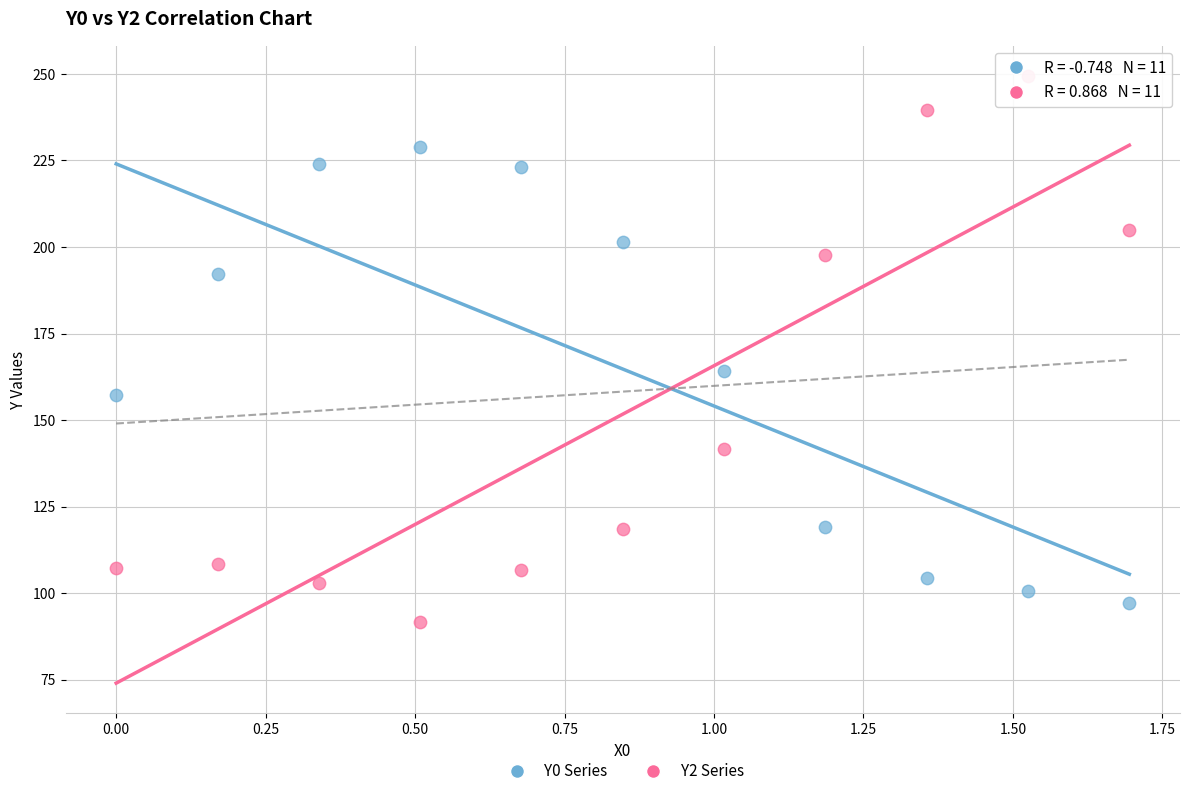

Across all data points, what is the range of Y values (max minus min)?

157.8